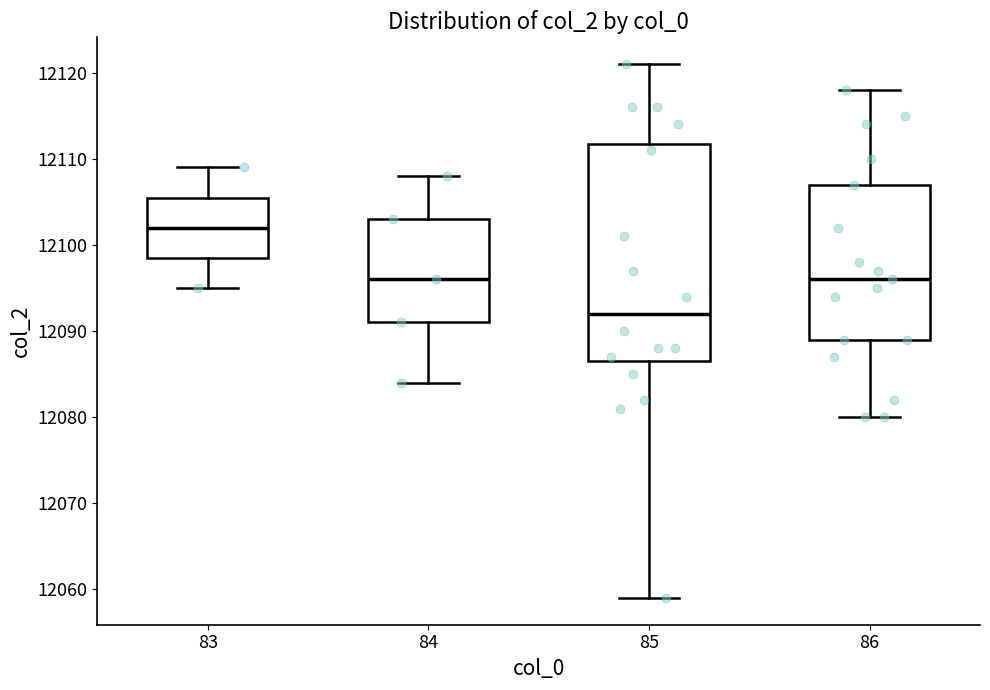

Reading left to right, read every box against the y-axis: the position of its median line, the range the box covers, and the ends of its whiskers. The values are not printed on the chart, so give them approximately, as read against the axis.

83: median 12102, box 12099 to 12106, whiskers 12095 to 12109
84: median 12096, box 12091 to 12103, whiskers 12084 to 12108
85: median 12092, box 12087 to 12112, whiskers 12059 to 12121
86: median 12096, box 12089 to 12107, whiskers 12080 to 12118